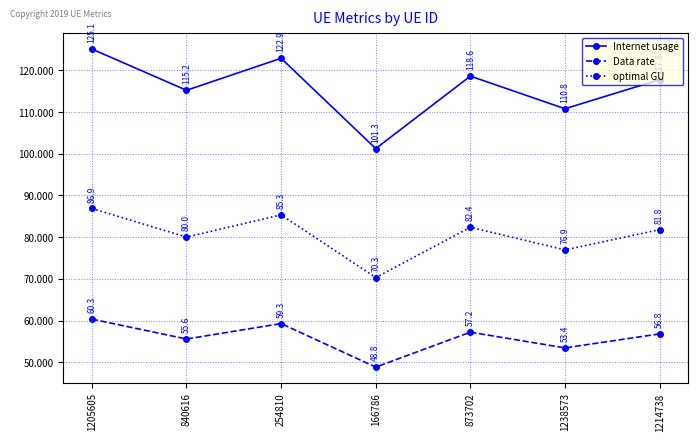

In optimal GU, how many points are lower than both neighbors (excluding endpoints)?

3